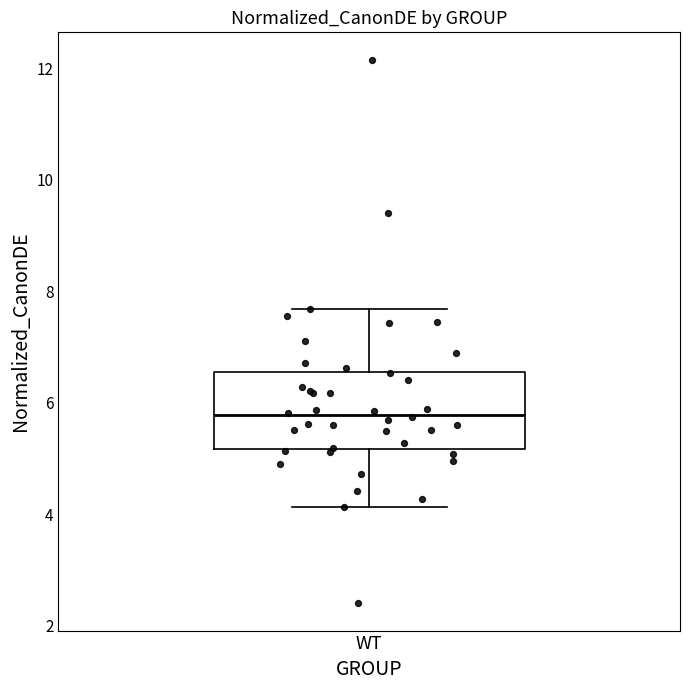

Read this box plot against the y-axis: the position of the median line, the range covered by the box, and the ends of both whiskers. The values are not printed on the chart, so give them approximately, as read against the axis.

median 5.8, box 5.2 to 6.6, whiskers 4.2 to 7.6